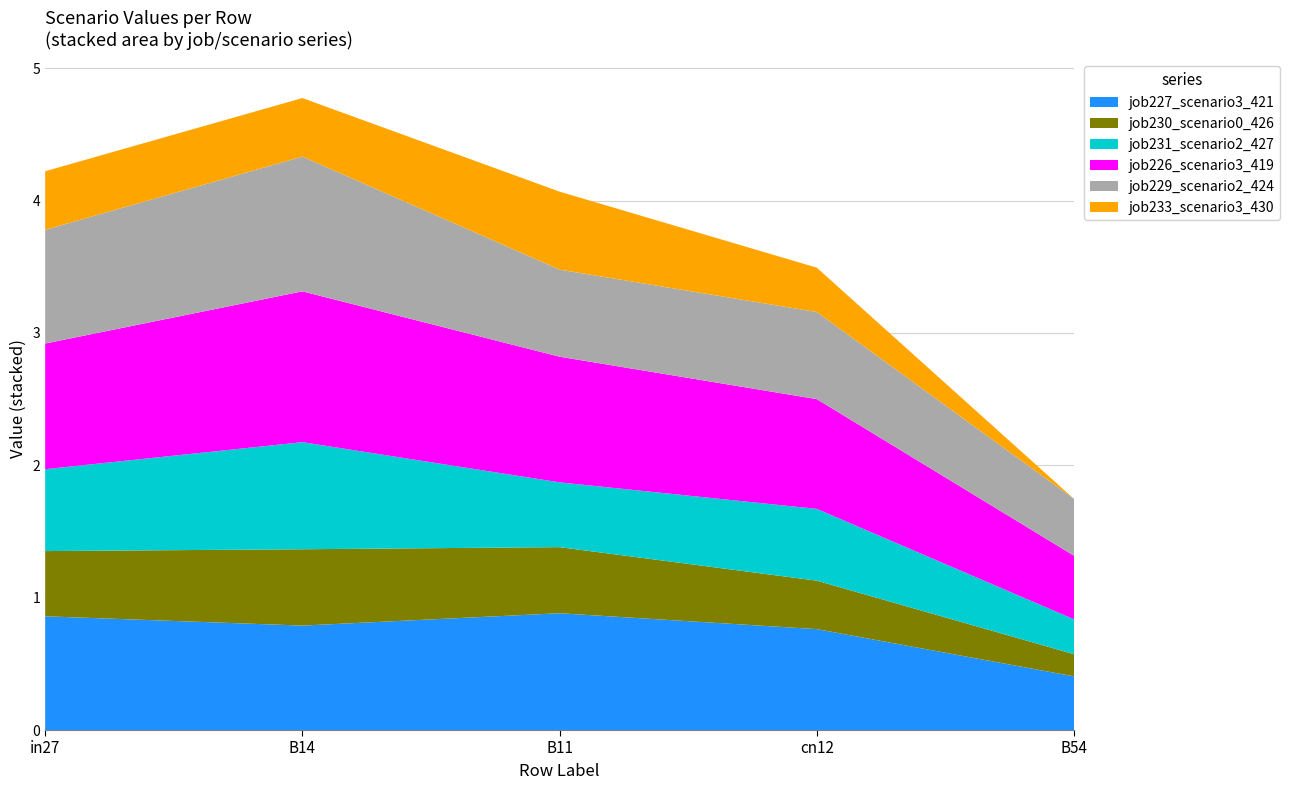

Reading right to left, extract all data points from this chart.

job227_scenario3_421: 0.4	0.8	0.9	0.8	0.9
job230_scenario0_426: 0.2	0.4	0.5	0.6	0.5
job231_scenario2_427: 0.3	0.5	0.5	0.8	0.6
job226_scenario3_419: 0.5	0.8	0.9	1.1	0.9
job229_scenario2_424: 0.4	0.7	0.7	1.0	0.9
job233_scenario3_430: 0.0	0.3	0.6	0.4	0.4